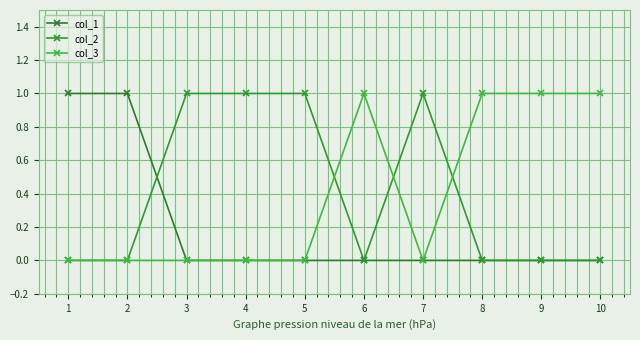

True or false: col_1 and col_3 intersect in this chart.

False